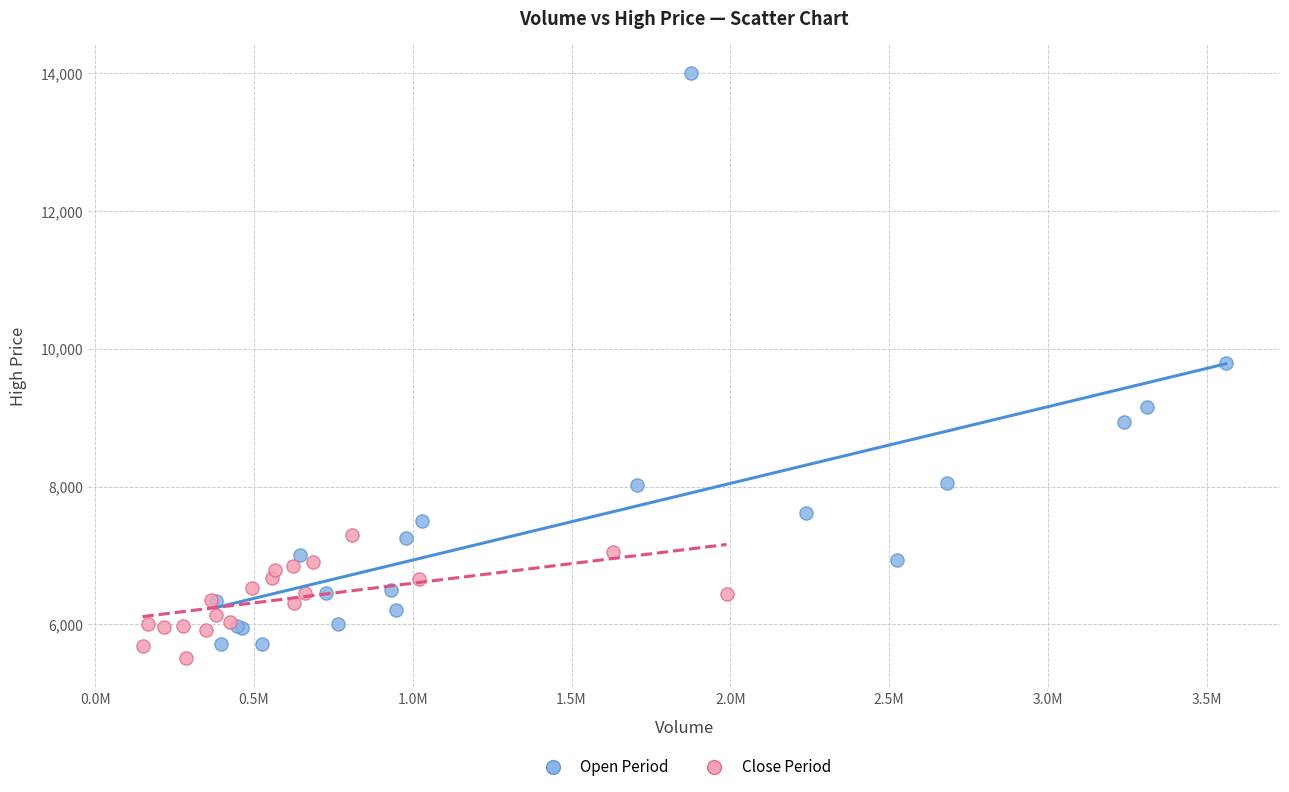

Which series has the largest Y range (max minus min)?

Open Period